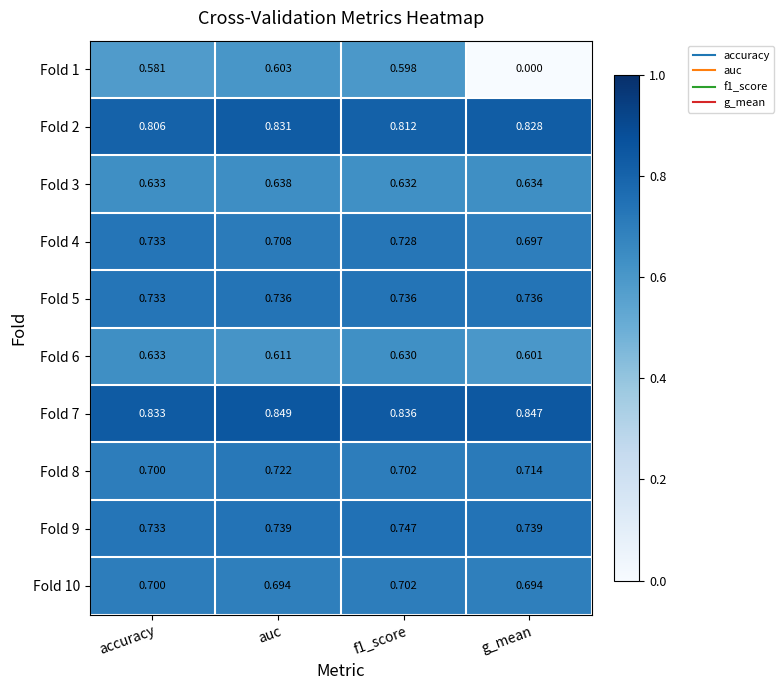

Which category has the highest value in the Fold 6 series?

accuracy